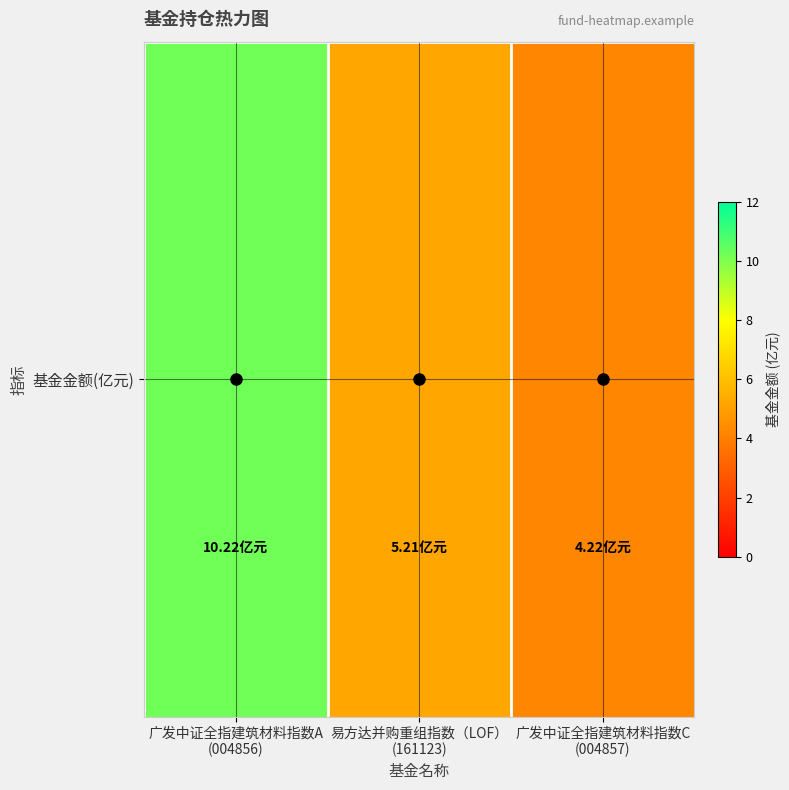

At which label is the value closest to 7?

易方达并购重组指数（LOF）
(161123)